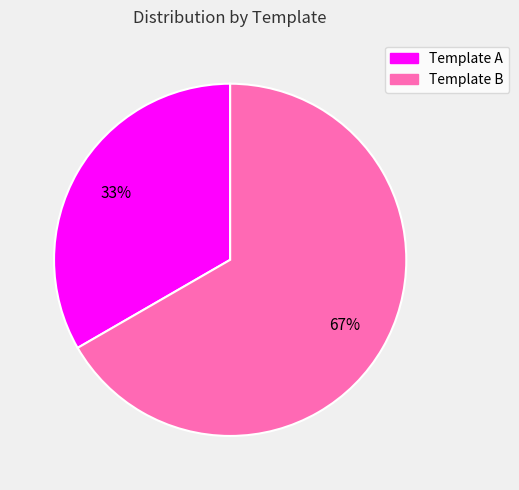

What is the ratio of the value at Template B to the value at Template A?

2.0